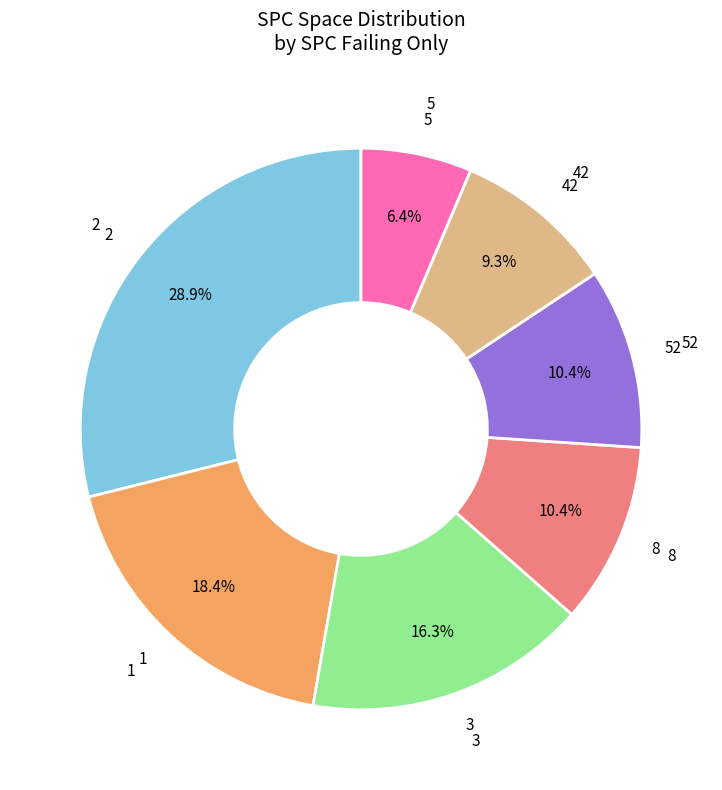

Is there a majority slice in this chart?

No